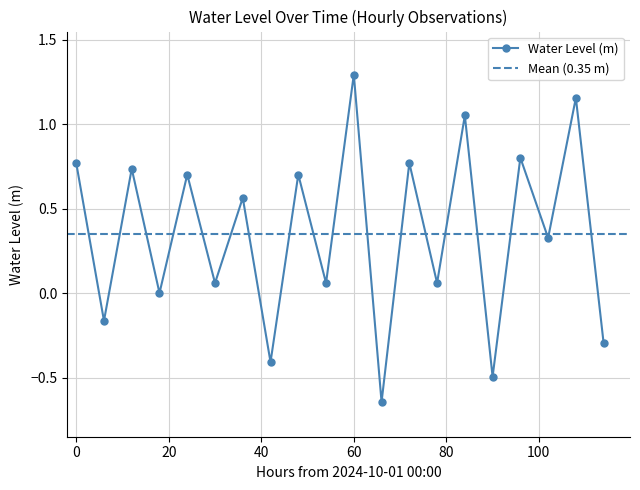

True or false: the data has more than 0 interior local peaks.

True